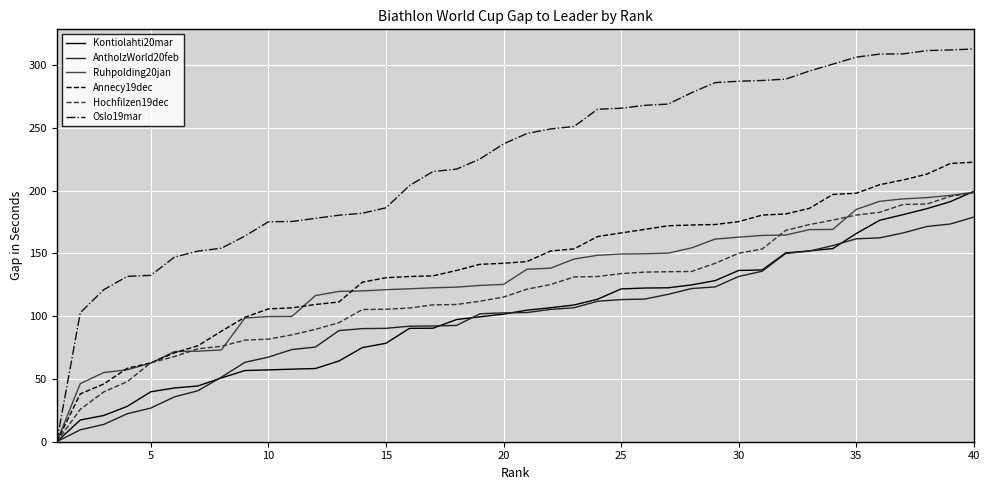

Which series has the widest spread of values?

Oslo19mar